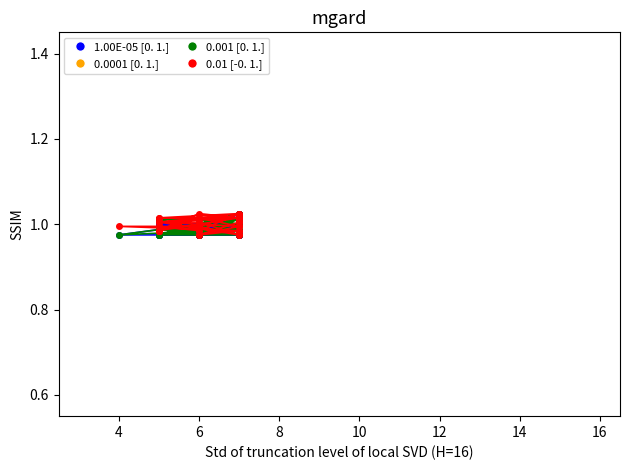

Which series has the largest range (max minus min)?

col_1 [0. 1.]